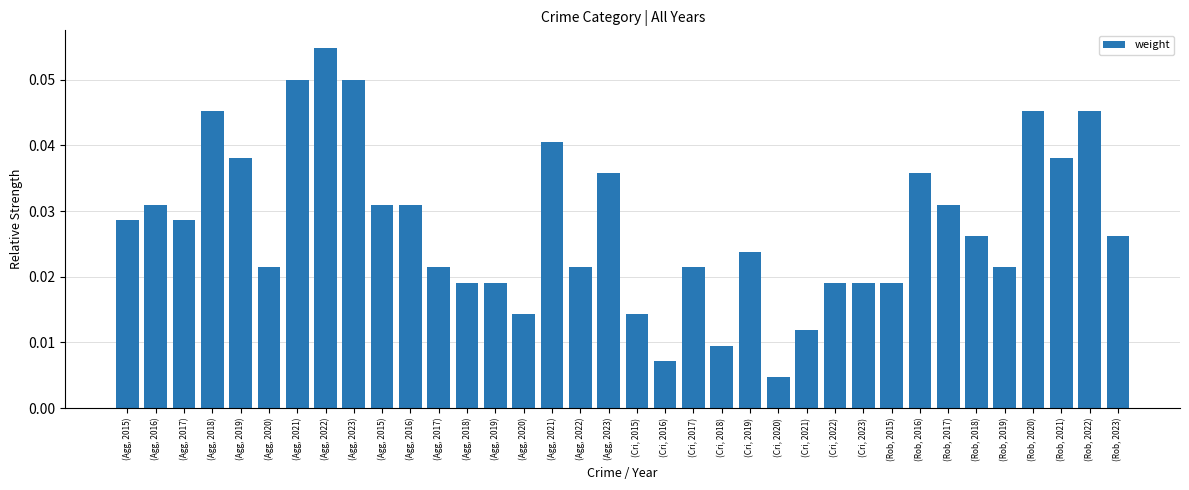

What is the label of the 7th bar from the right?

(Rob, 2017)